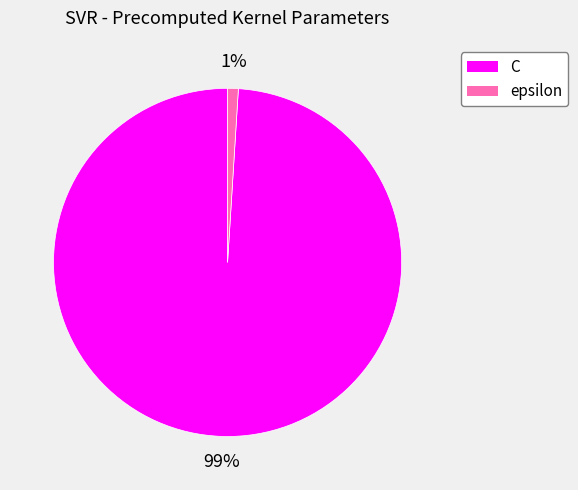

To the nearest percent, what portion does epsilon represent?

1%